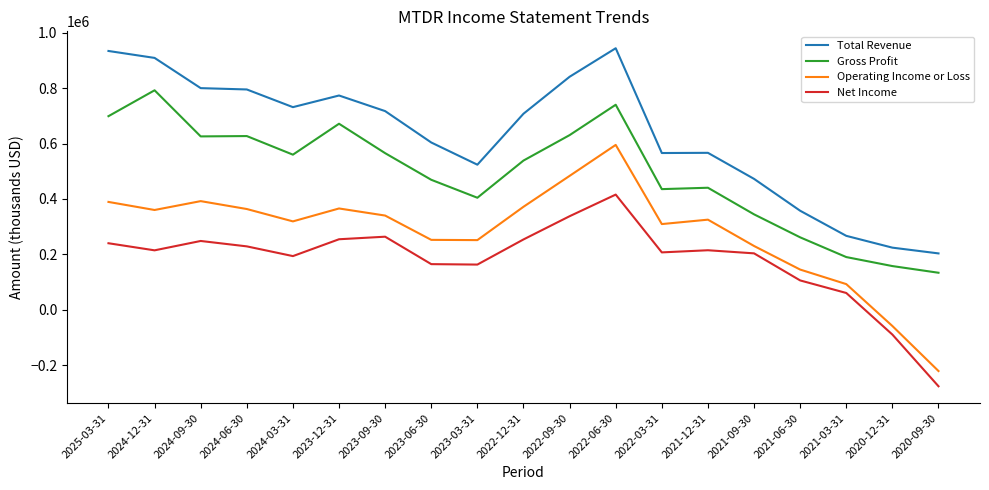

What is the difference between the maximum and minimum values in the Operating Income or Loss series?

816100